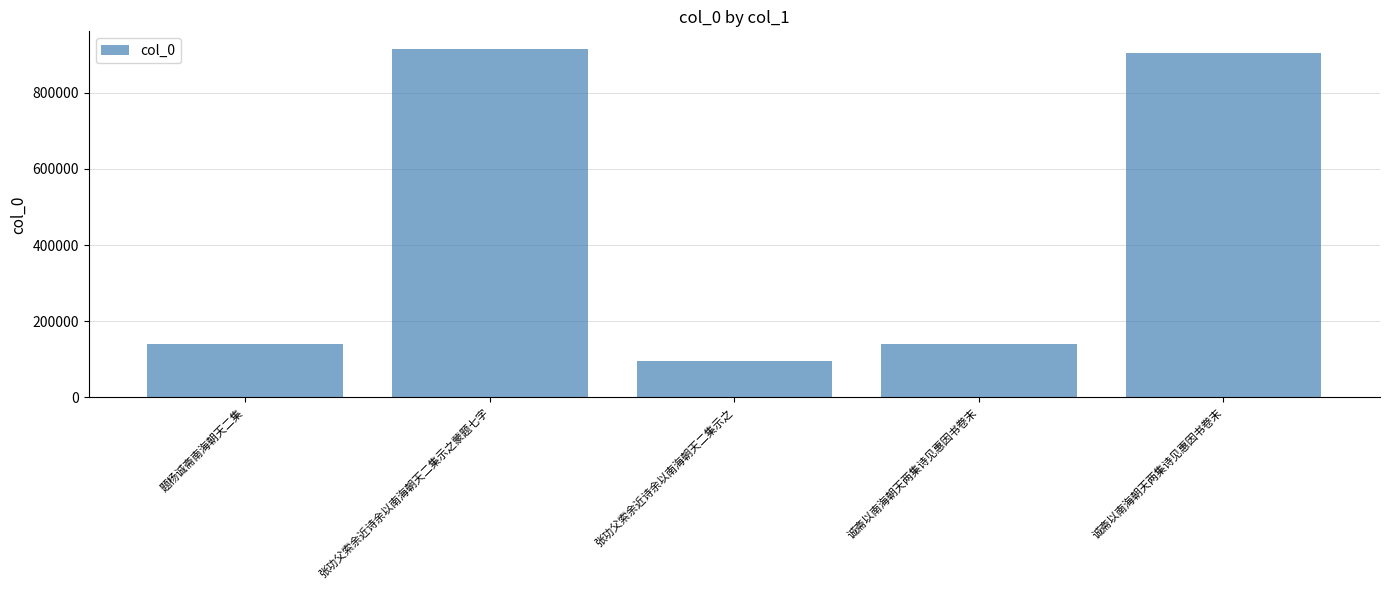

Are the bars horizontal?

No